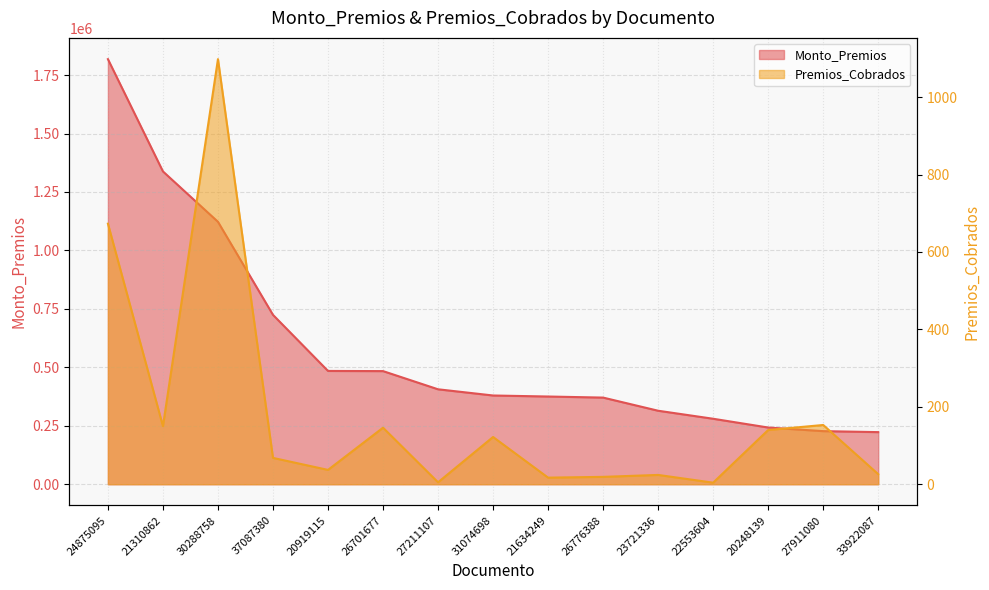

At which category does the chart reach its minimum across all series?

22553604